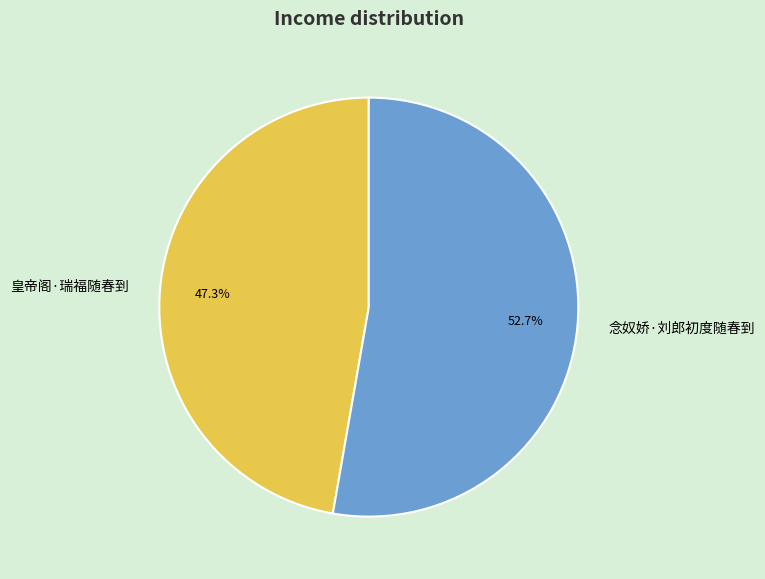

To the nearest percent, what is the average slice percentage?

50%